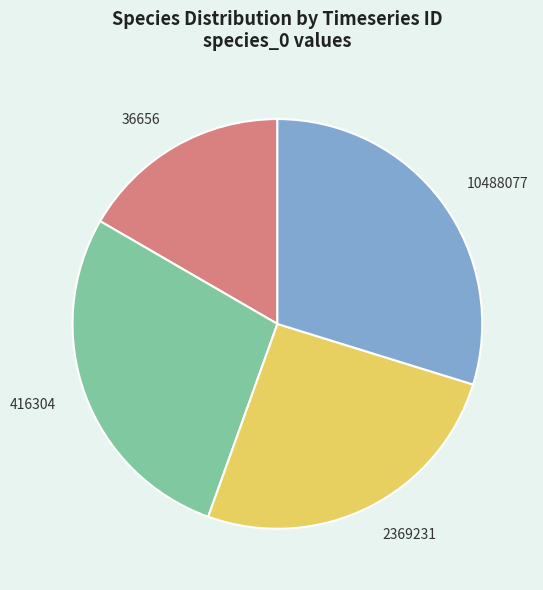

Rank the categories by value from highest to lowest.

10488077, 416304, 2369231, 36656